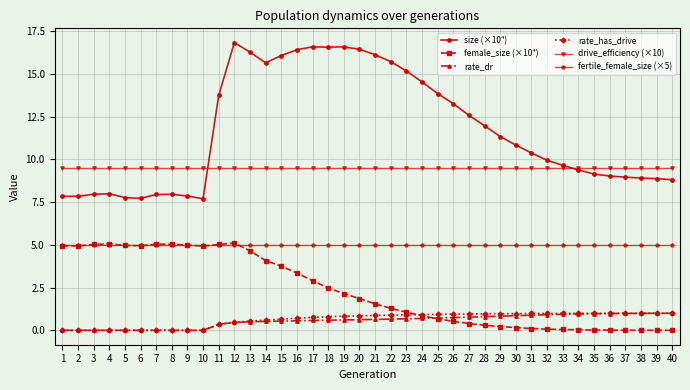

True or false: rate_has_drive and female_size (×10⁴) cross at least once.

True